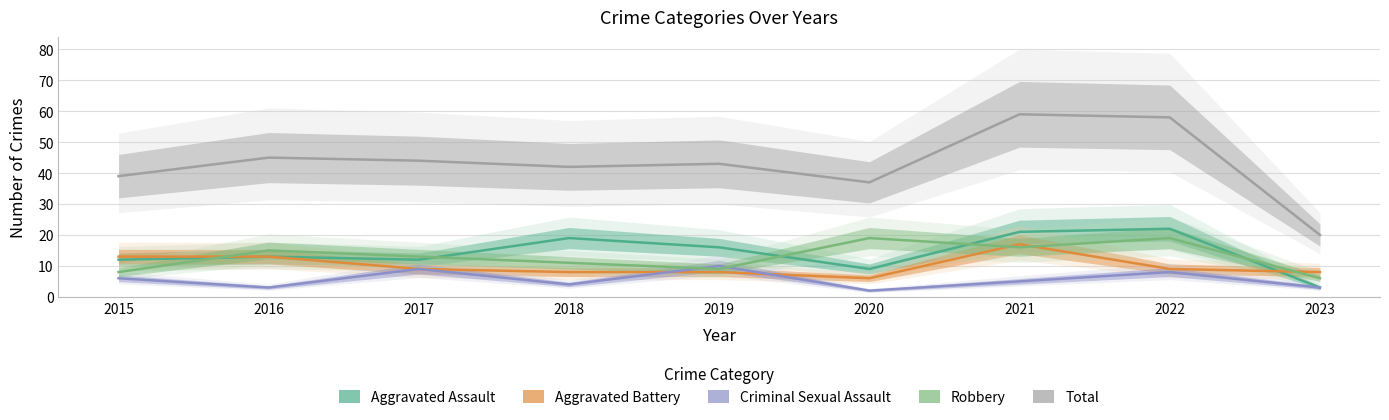

Which has a higher value, 2020 or 2022?

2022